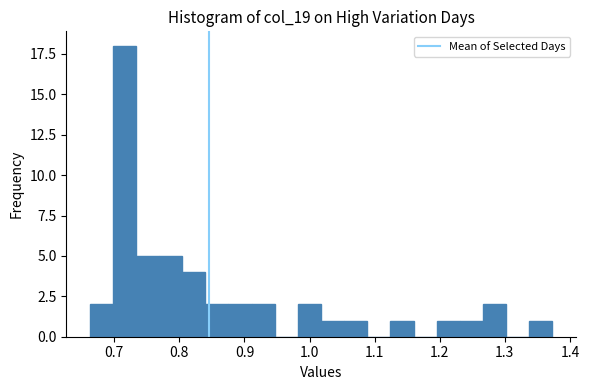

Read against the x-axis, roughly where is the centre of the tallest bar?

0.72